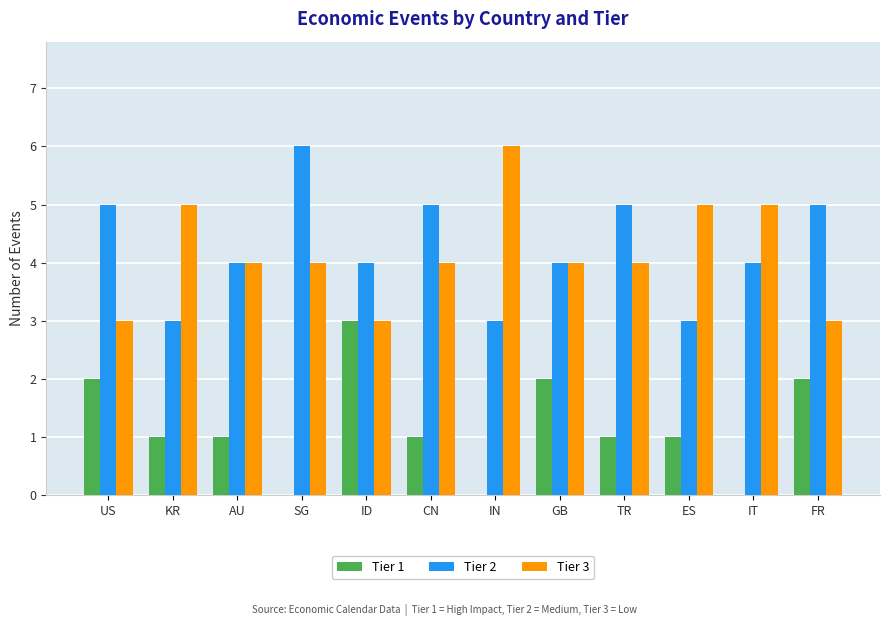

Which category has the highest value in the Tier 3 series?

IN